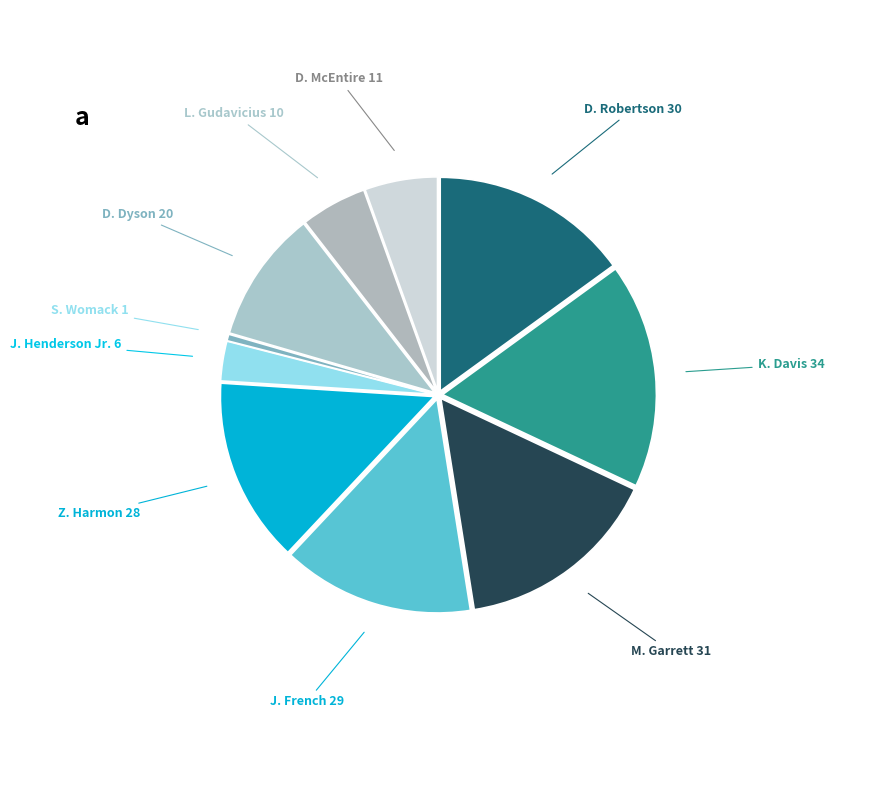

How many slices are in this pie chart?

10